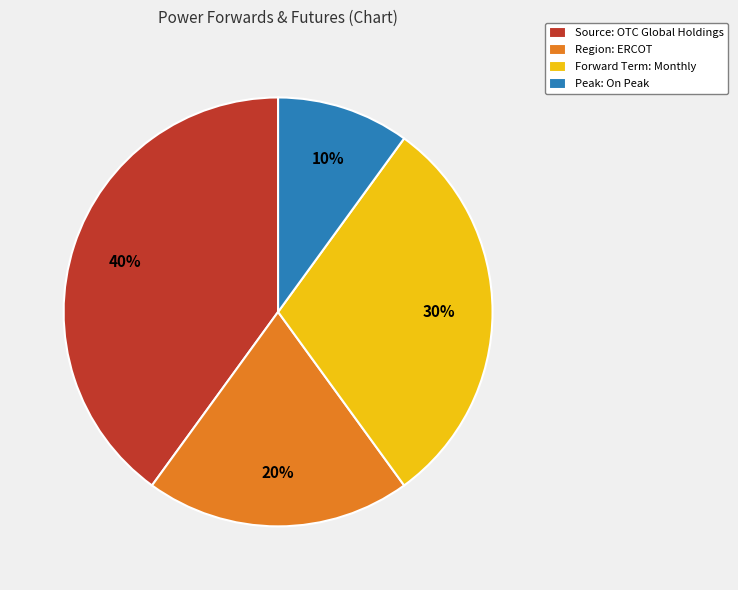

Do Region: ERCOT and Peak: On Peak together represent more than half of the pie?

No